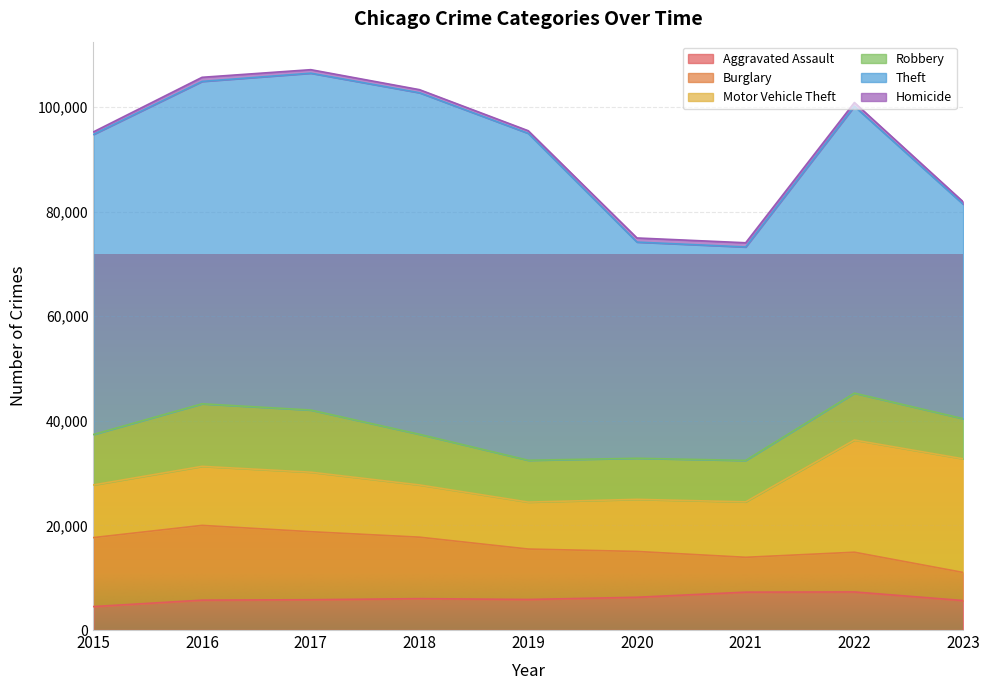

How many lines are shown in the chart?

6